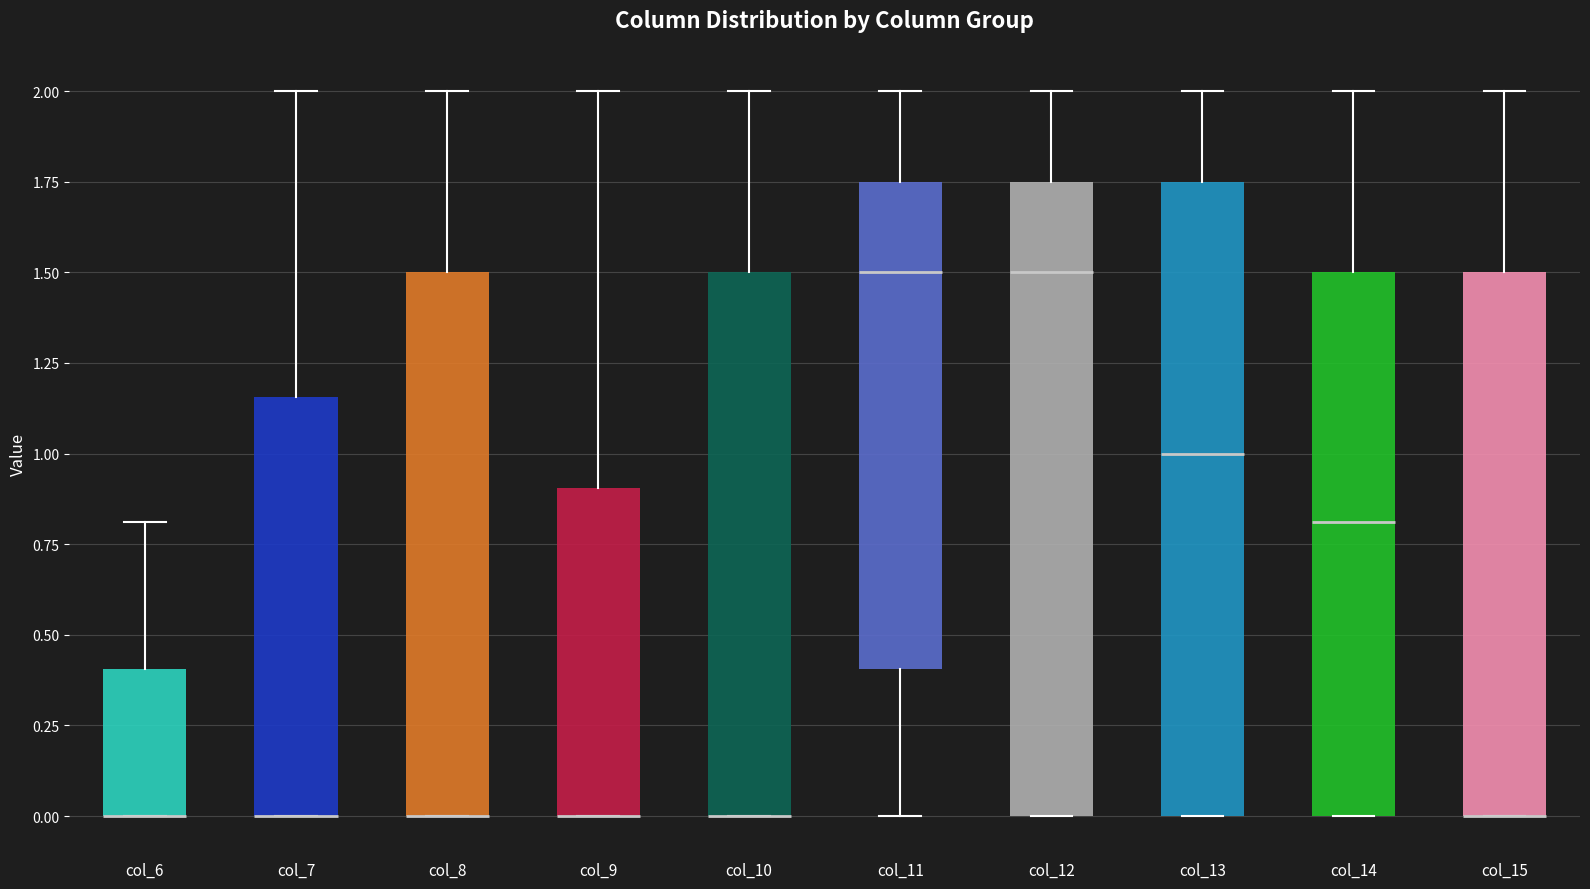

Where does the upper whisker of the box for col_10 end on the y-axis? The values are not printed on the chart, so give them approximately, as read against the axis.

2.00